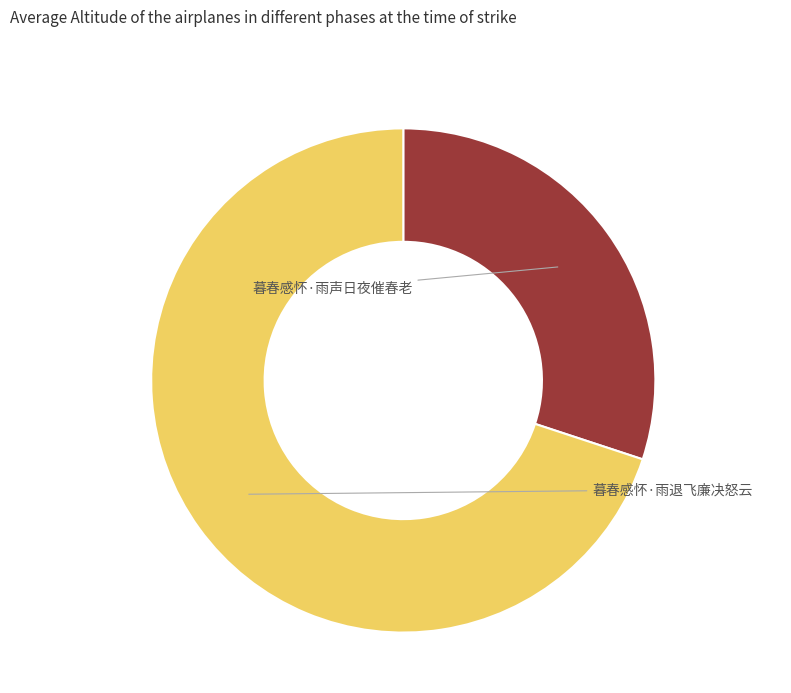

Does any single category account for the majority?

Yes